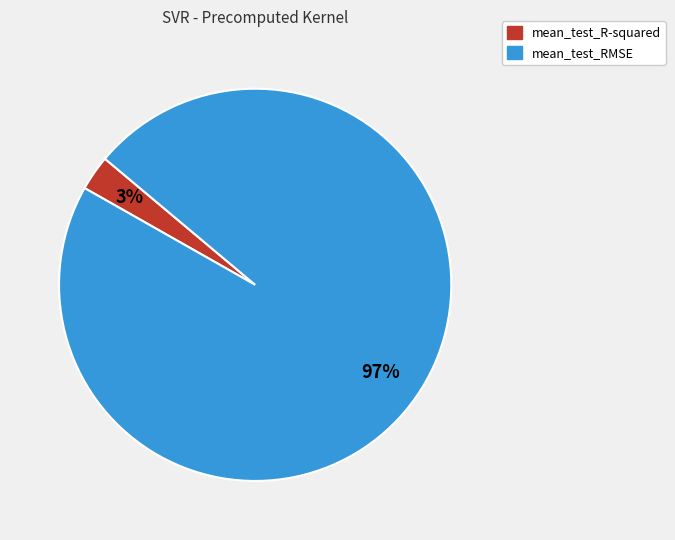

Does any single category account for the majority?

Yes